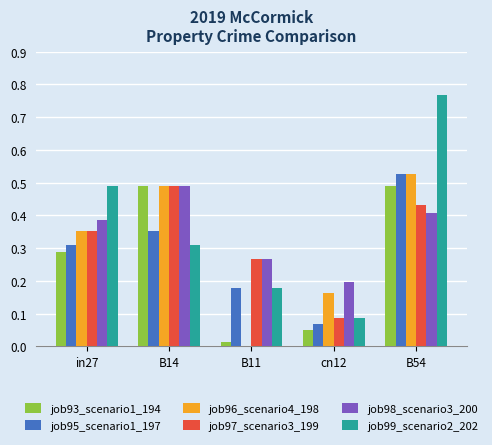

What is the total value across all series at B14?

2.6